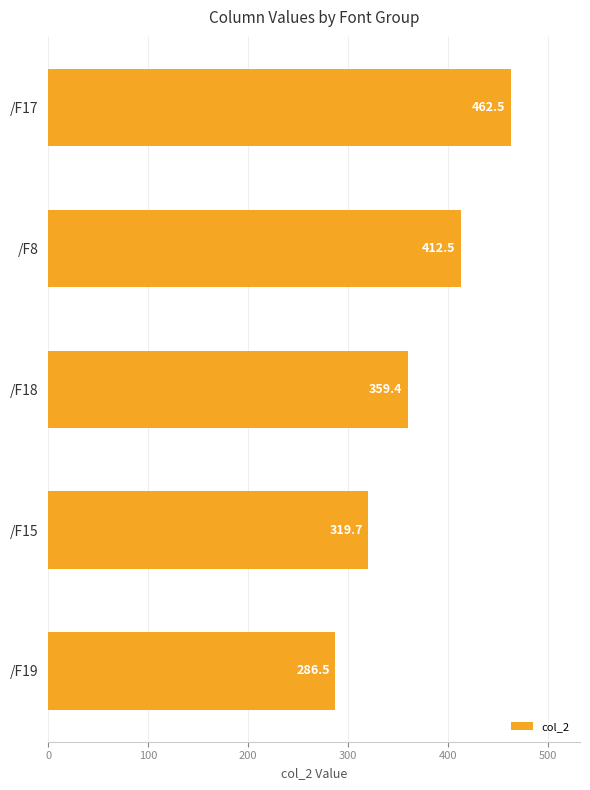

Reading top to bottom, extract all data points from this chart.

462.5	412.5	359.4	319.7	286.5